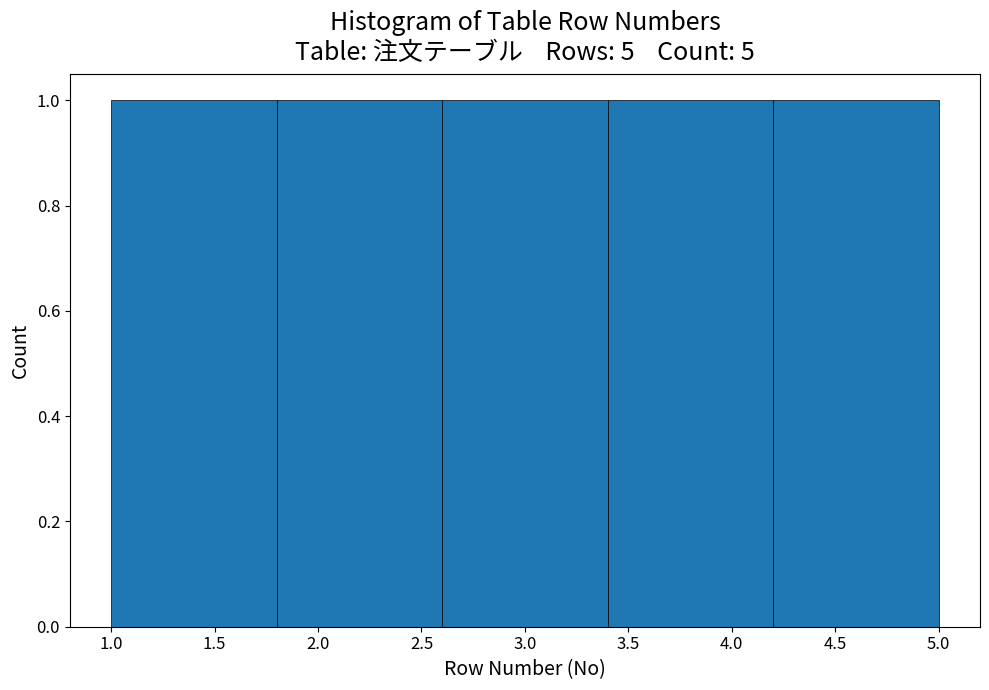

Reading left to right, transcribe this chart: for each bar, give the range it covers on the x-axis and its height. The values are not printed on the chart, so give them approximately, as read against the axis.

1.0 to 1.8: 1
1.8 to 2.6: 1
2.6 to 3.4: 1
3.4 to 4.2: 1
4.2 to 5.0: 1